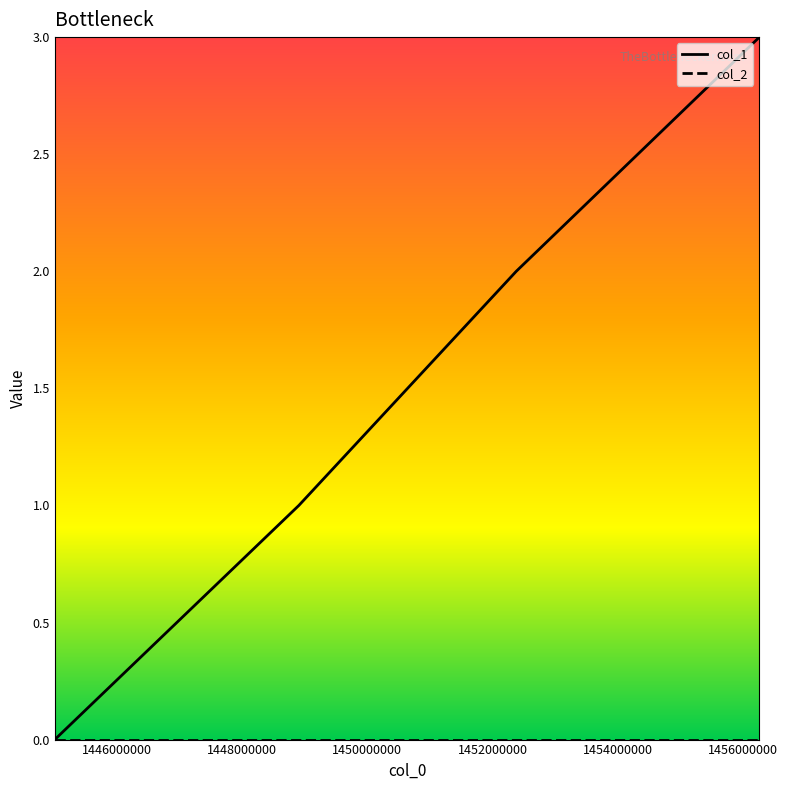

Which series has the largest total across all categories?

col_1